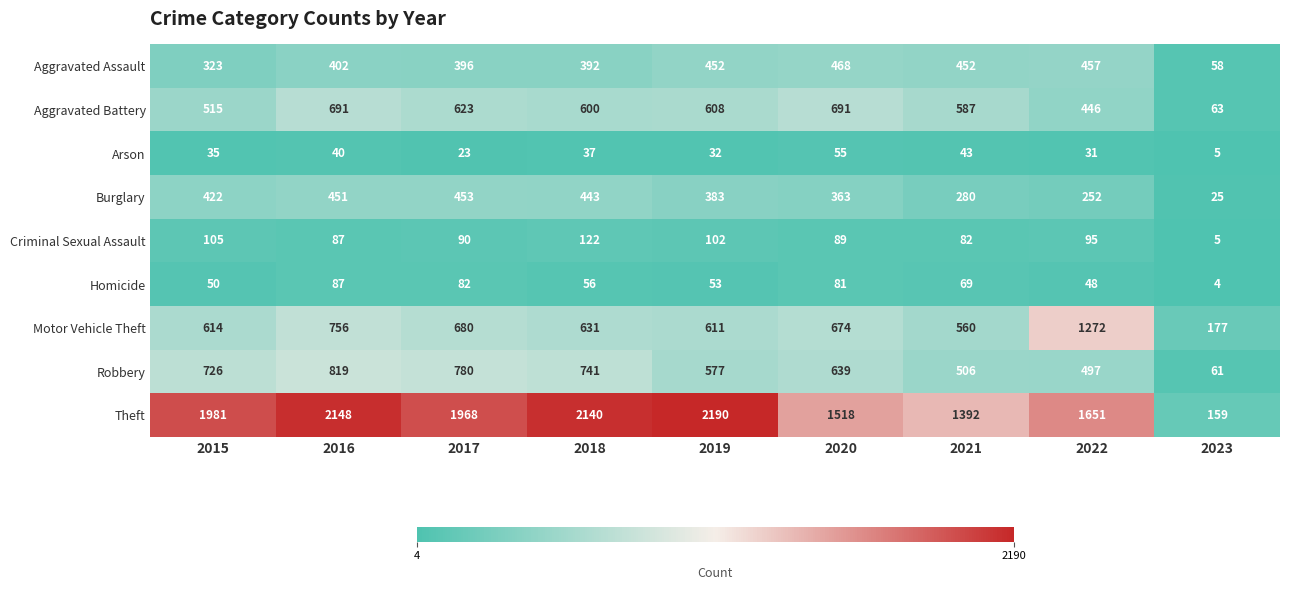

Rank the series at 2020 from lowest to highest value.

Arson, Homicide, Criminal Sexual Assault, Burglary, Aggravated Assault, Robbery, Motor Vehicle Theft, Aggravated Battery, Theft